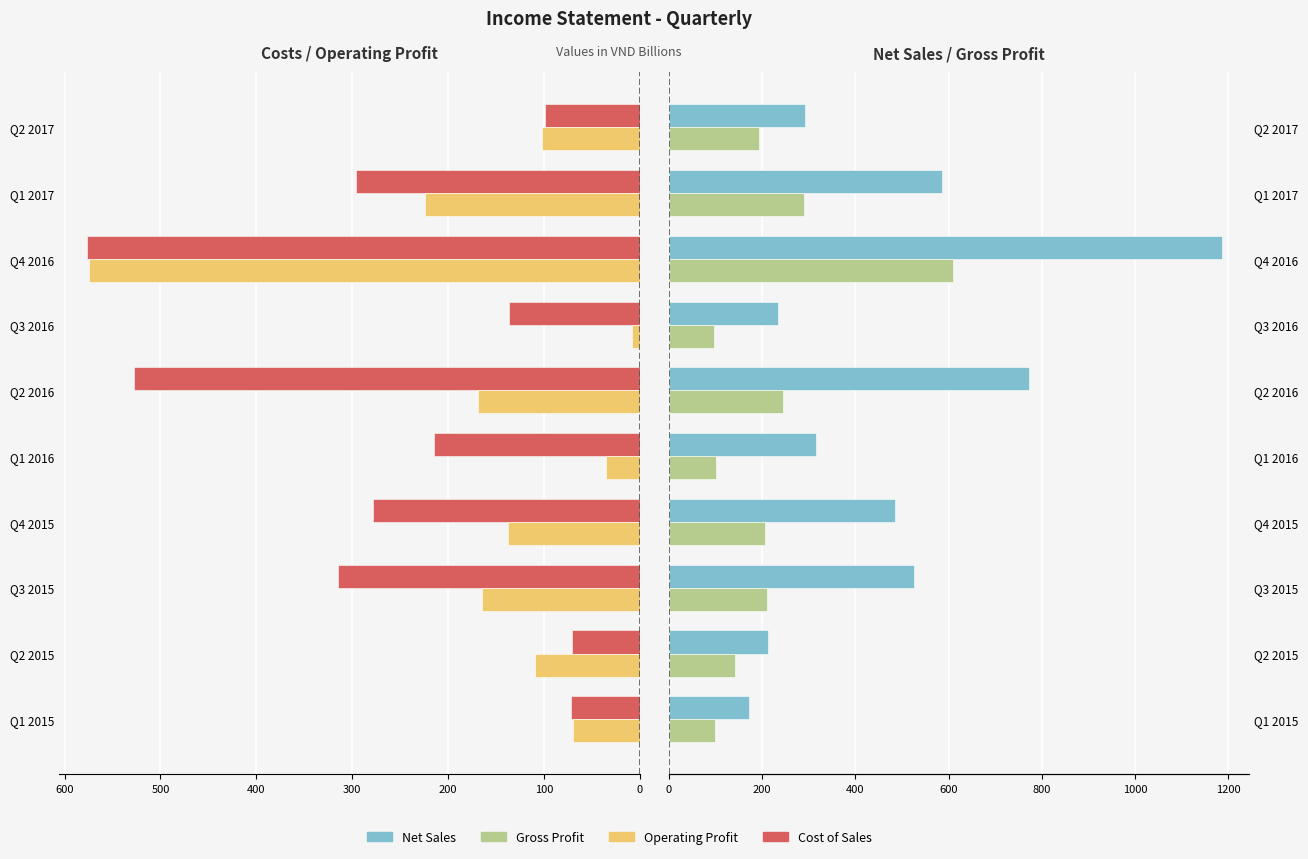

Count the number of categories in the chart.

10